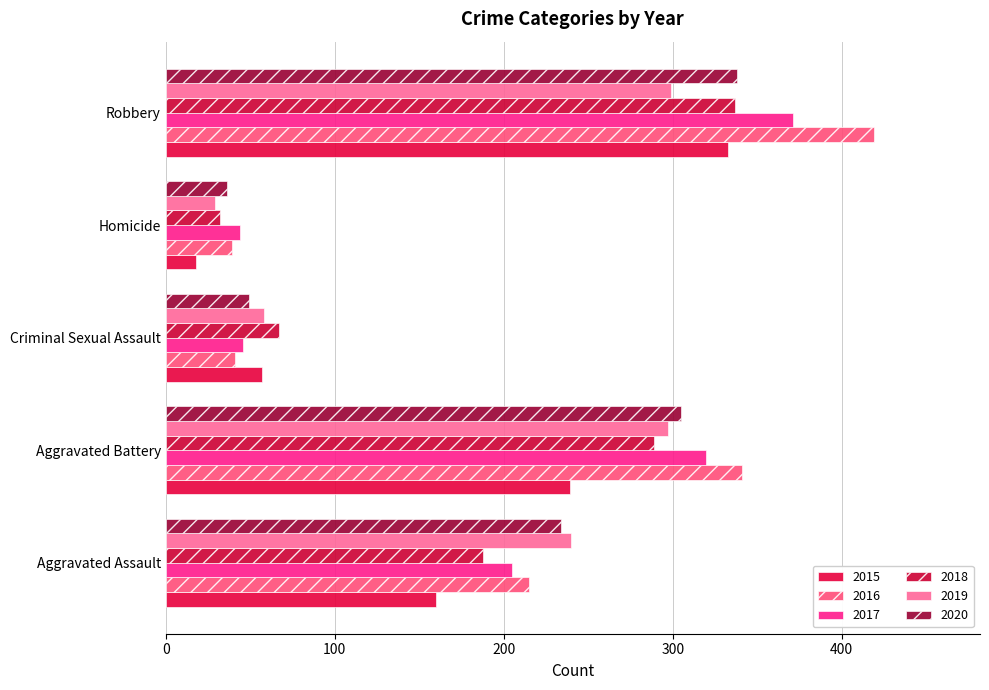

Where does the 2020 series first go above 234?

Aggravated Battery